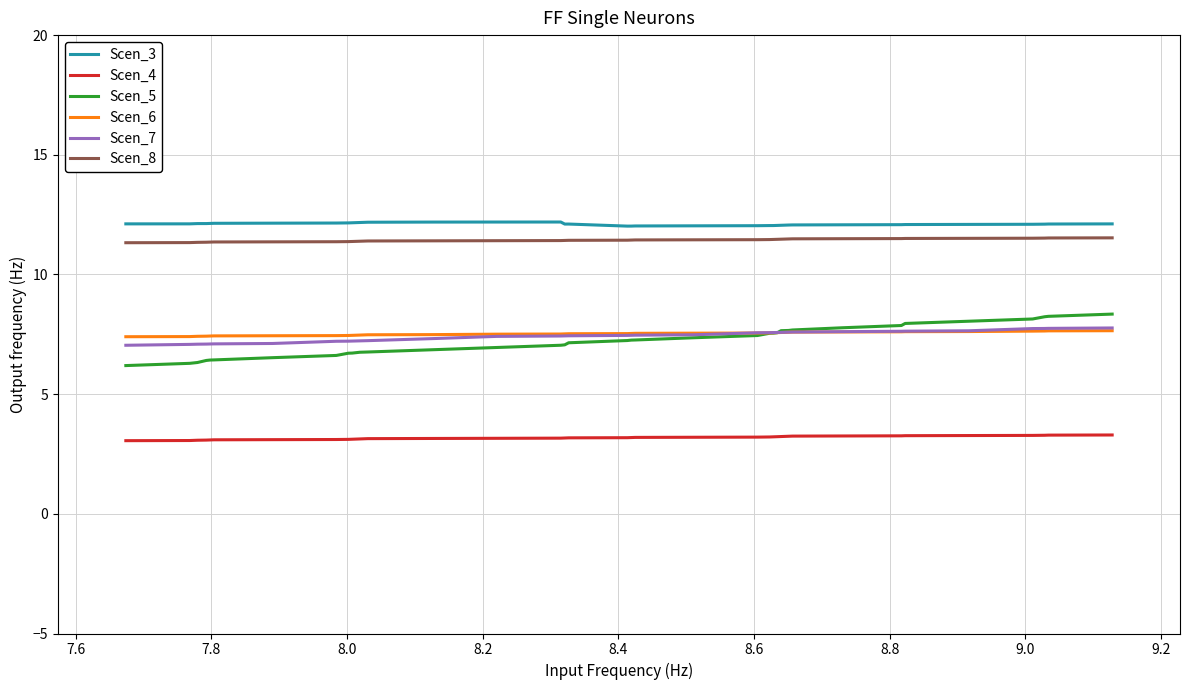

True or false: Scen_8 and Scen_7 intersect in this chart.

False